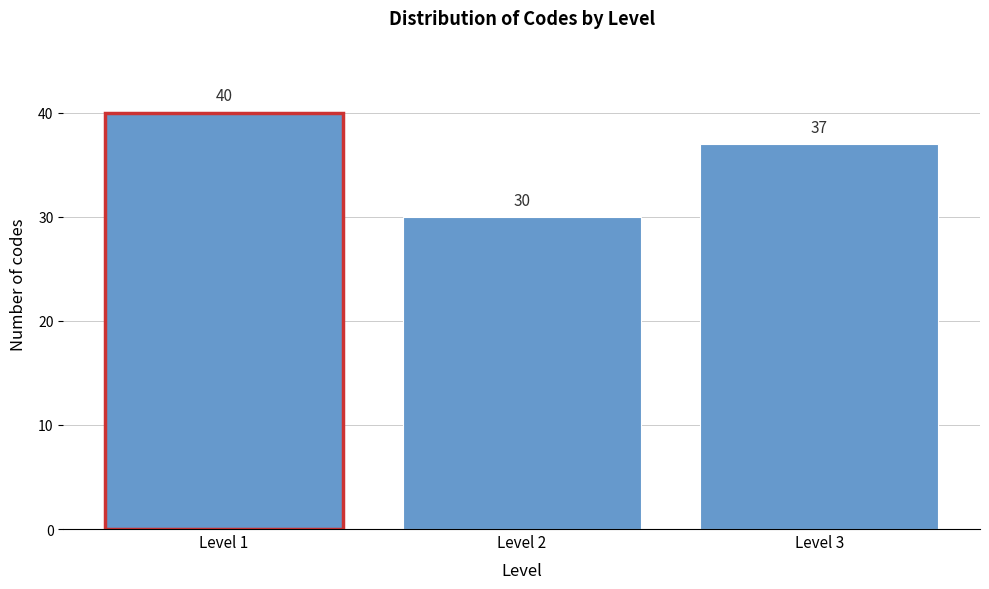

Reading left to right, extract all data points from this chart.

Level 1=40	Level 2=30	Level 3=37